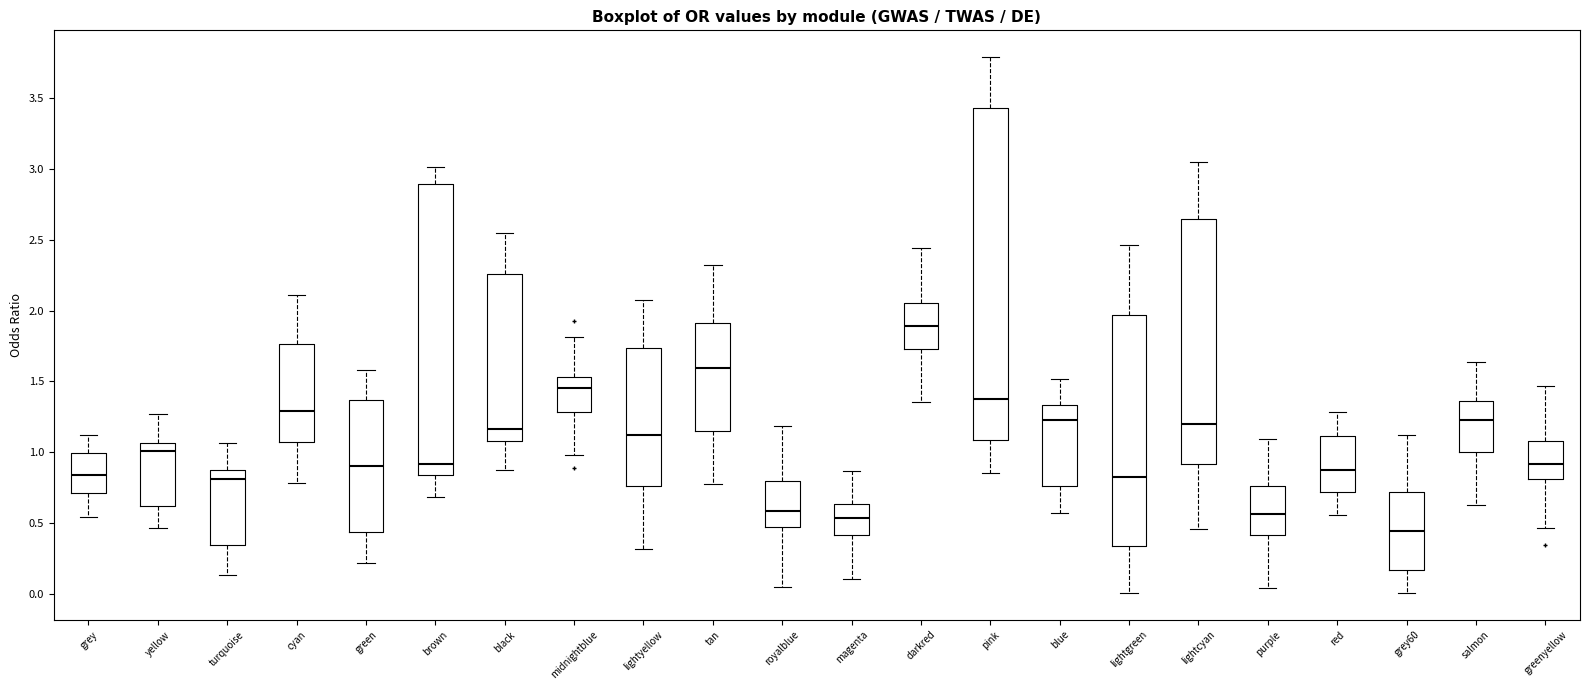

Reading left to right, read every box against the y-axis: the position of its median line, the range the box covers, and the ends of its whiskers. The values are not printed on the chart, so give them approximately, as read against the axis.

grey: median 0.85, box 0.70 to 1.00, whiskers 0.55 to 1.10
yellow: median 1.00, box 0.60 to 1.05, whiskers 0.45 to 1.25
turquoise: median 0.80, box 0.35 to 0.85, whiskers 0.15 to 1.05
cyan: median 1.30, box 1.10 to 1.75, whiskers 0.80 to 2.10
green: median 0.90, box 0.45 to 1.35, whiskers 0.20 to 1.60
brown: median 0.90, box 0.85 to 2.90, whiskers 0.70 to 3.00
black: median 1.15, box 1.10 to 2.25, whiskers 0.90 to 2.55
midnightblue: median 1.45, box 1.30 to 1.55, whiskers 1.00 to 1.80
lightyellow: median 1.10, box 0.75 to 1.75, whiskers 0.30 to 2.10
tan: median 1.60, box 1.15 to 1.90, whiskers 0.80 to 2.30
royalblue: median 0.60, box 0.50 to 0.80, whiskers 0.05 to 1.20
magenta: median 0.55, box 0.40 to 0.65, whiskers 0.10 to 0.85
darkred: median 1.90, box 1.75 to 2.05, whiskers 1.35 to 2.45
pink: median 1.40, box 1.10 to 3.45, whiskers 0.85 to 3.80
blue: median 1.25, box 0.75 to 1.35, whiskers 0.60 to 1.50
lightgreen: median 0.85, box 0.35 to 1.95, whiskers 0.00 to 2.45
lightcyan: median 1.20, box 0.90 to 2.65, whiskers 0.45 to 3.05
purple: median 0.55, box 0.40 to 0.75, whiskers 0.05 to 1.10
red: median 0.90, box 0.70 to 1.10, whiskers 0.55 to 1.30
grey60: median 0.45, box 0.15 to 0.70, whiskers 0.00 to 1.15
salmon: median 1.25, box 1.00 to 1.35, whiskers 0.65 to 1.65
greenyellow: median 0.90, box 0.80 to 1.10, whiskers 0.45 to 1.45